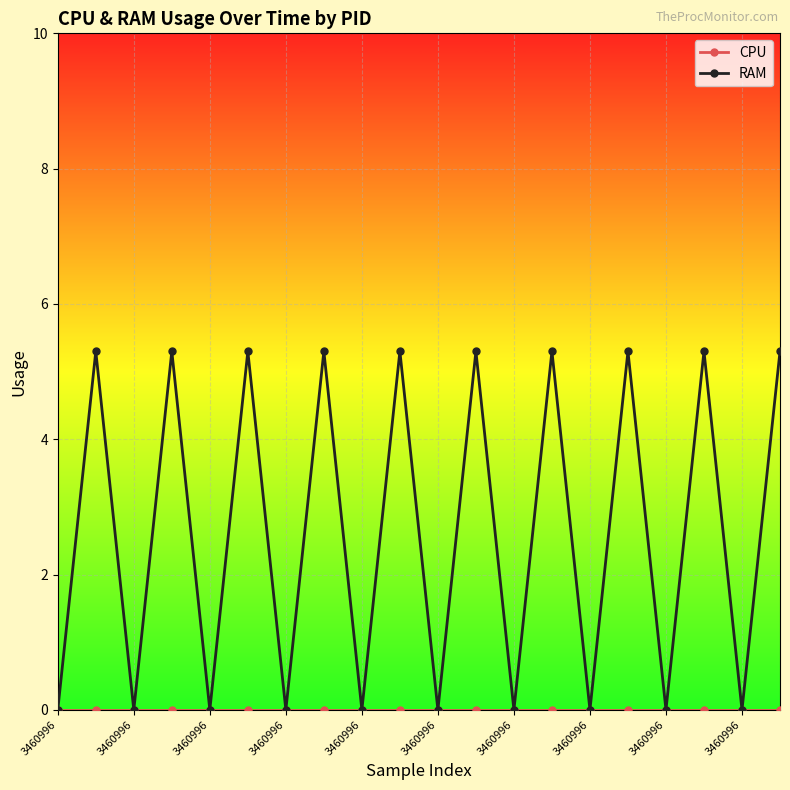

What is the sum of all RAM values?

53.0